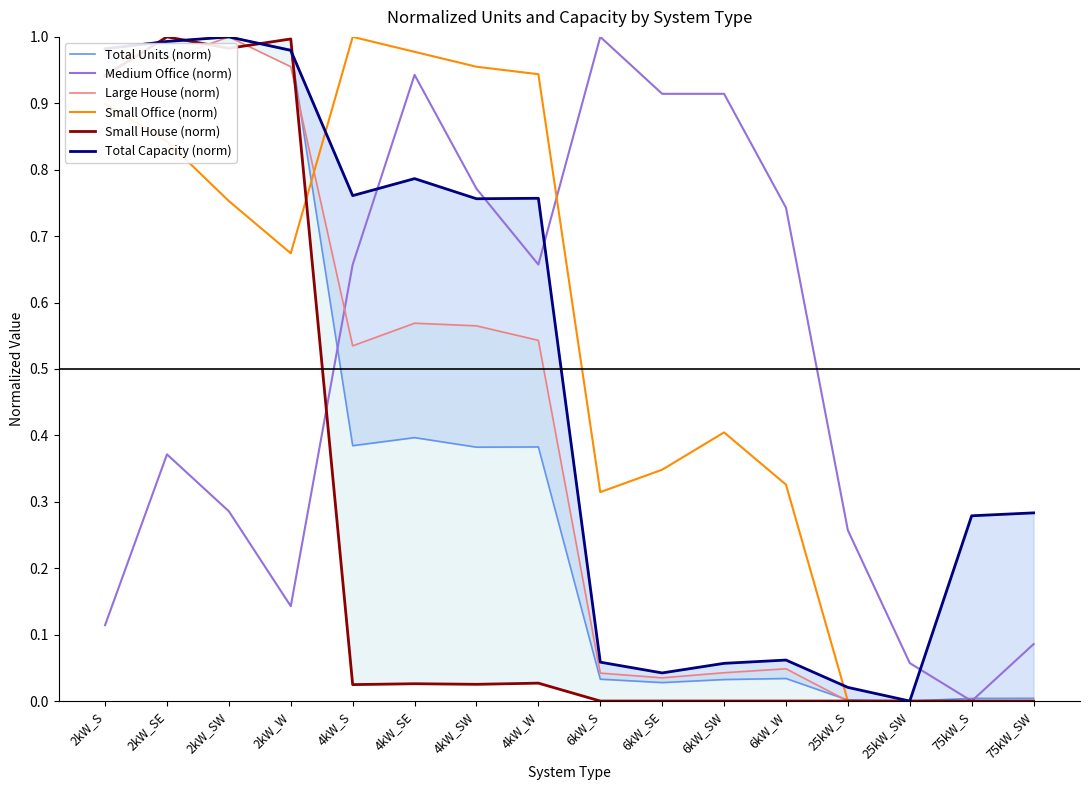

What position from the right is 4kW_W?

9